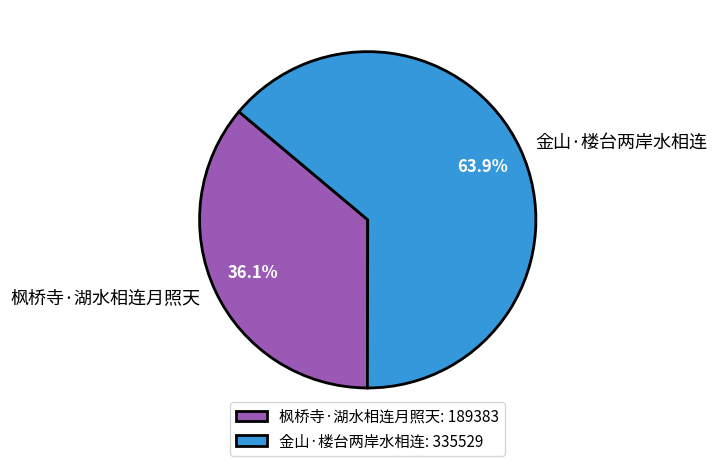

To the nearest percent, what is the difference between the 枫桥寺·湖水相连月照天 and 金山·楼台两岸水相连 slice percentages?

28%